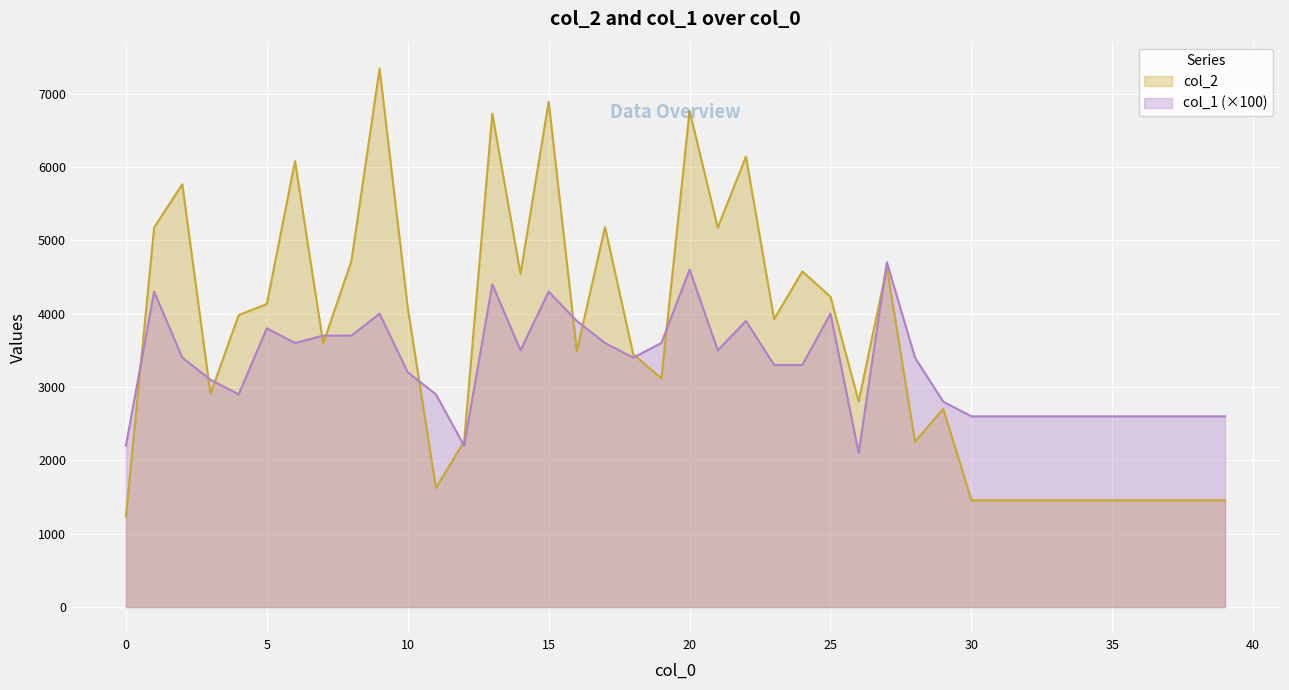

Which category has the highest value in the col_1 series?

27